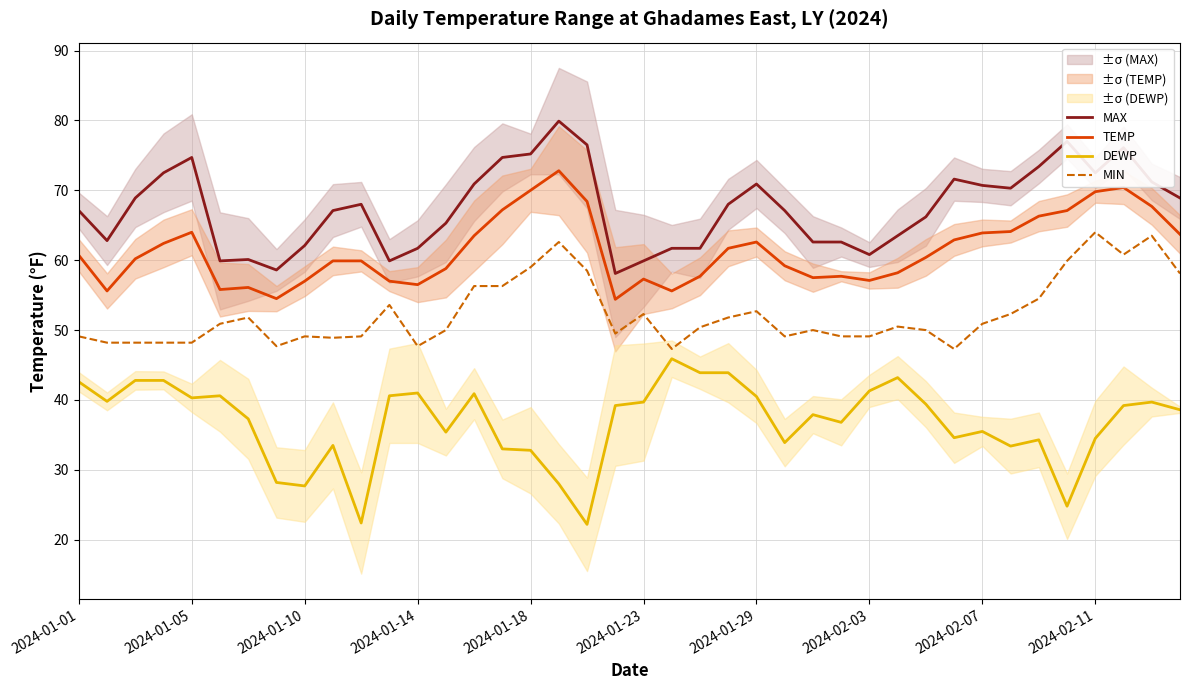

True or false: TEMP and DEWP cross at least once.

False